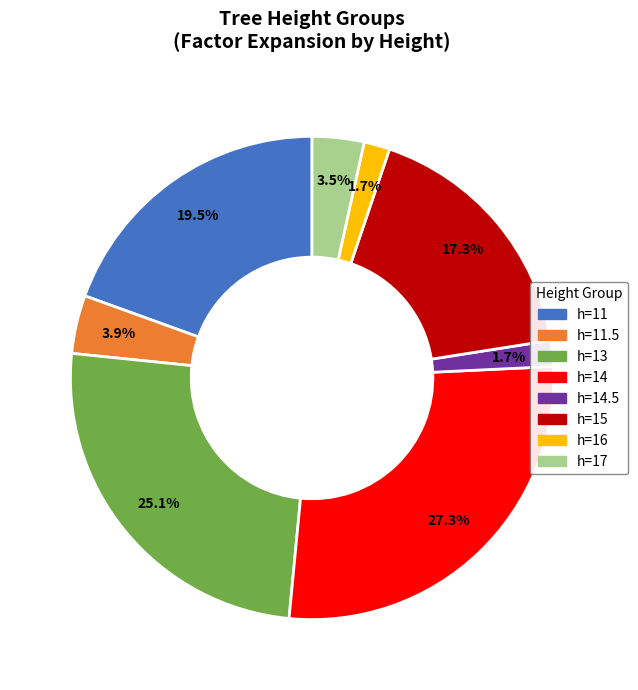

How many slices are in this pie chart?

8